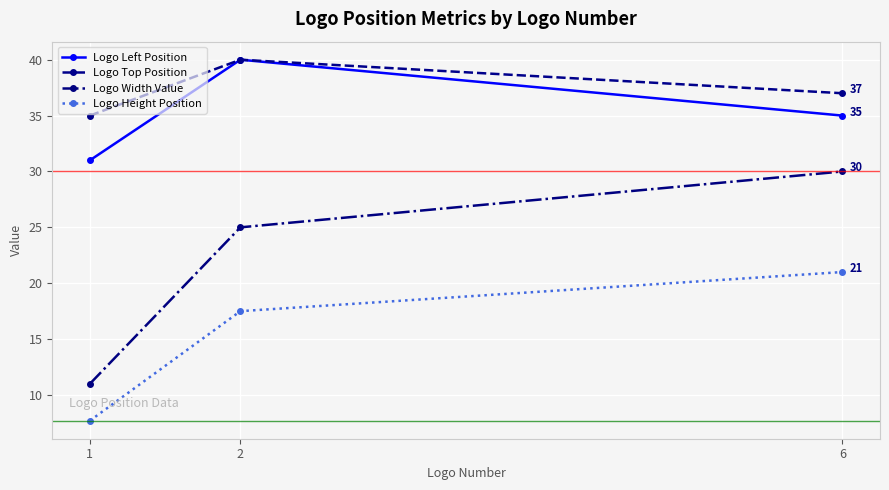

The Logo Height Position series shows 11.3 at 1. True or false?

False